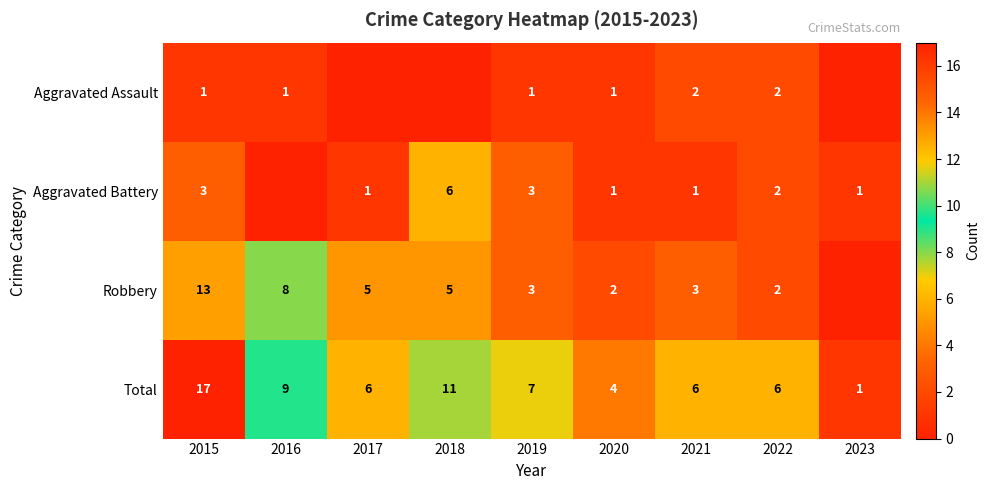

What is the difference between the highest and lowest values at 2019?

6